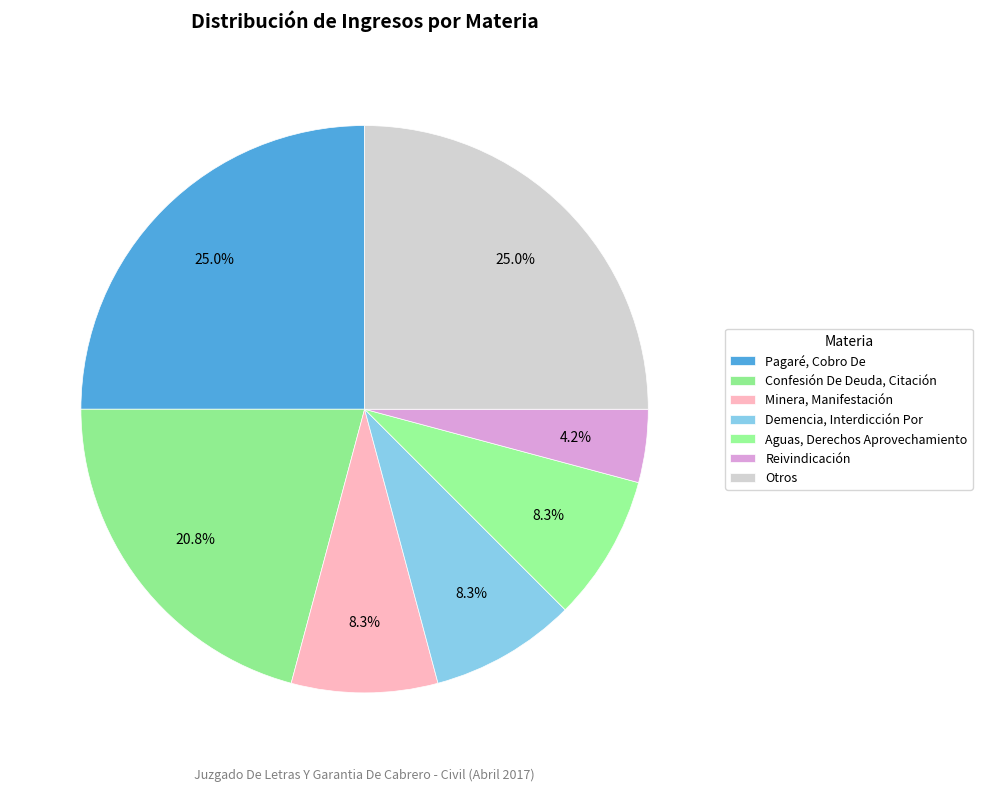

What percentage is the Reivindicación slice, to the nearest percent?

4%